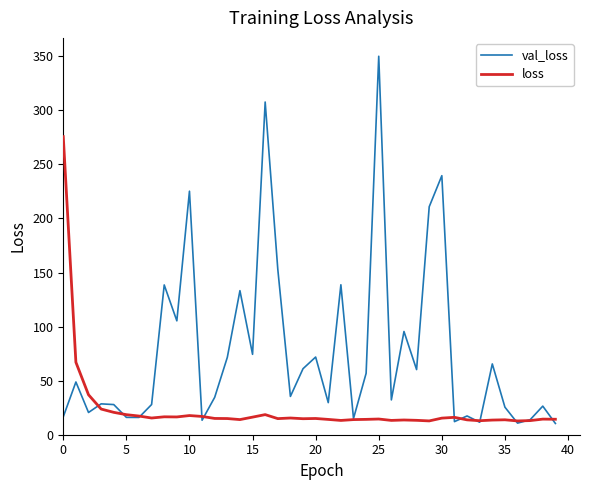

Rank the series by their maximum value, from highest to lowest.

val_loss, loss